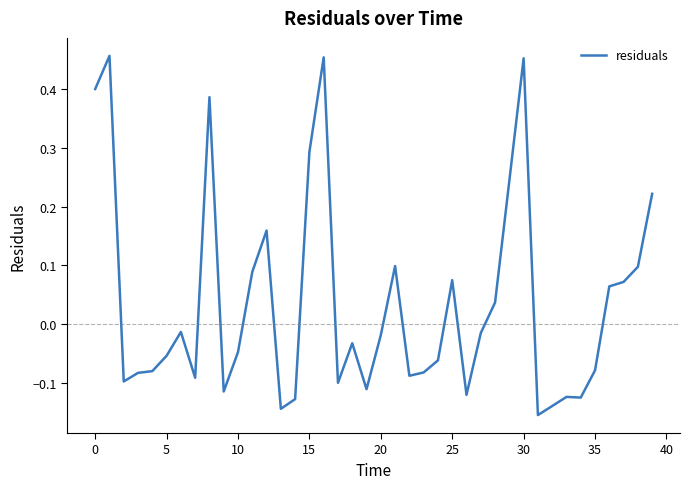

How many values are above zero?

16